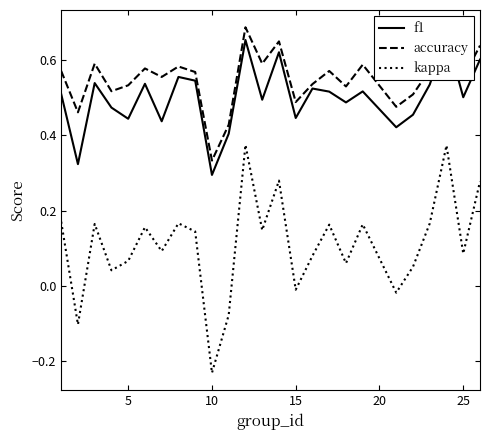

True or false: kappa and accuracy cross at least once.

False